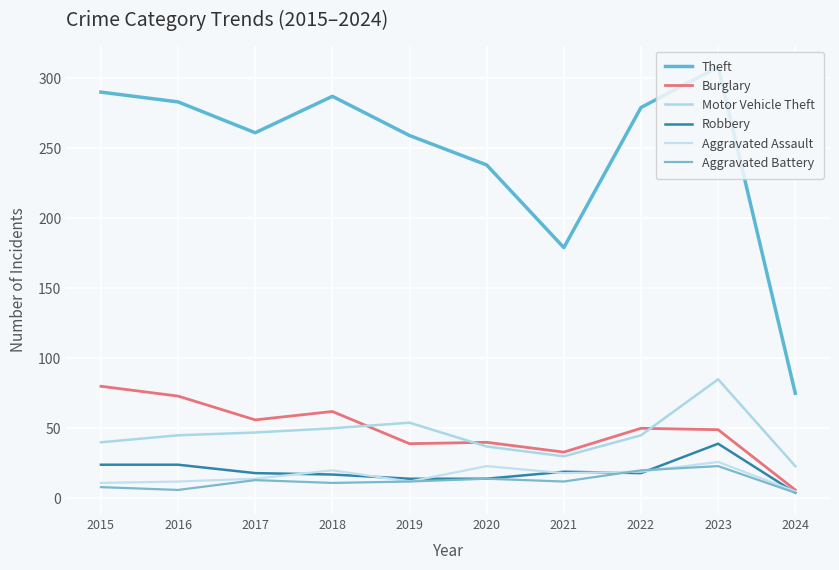

What is the total value across all series at 2018?

447